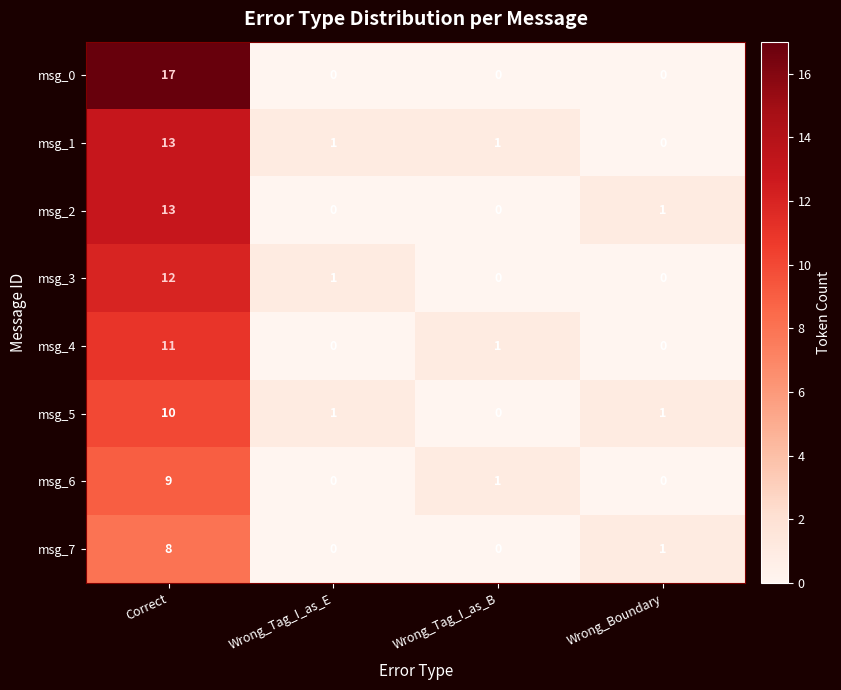

What is the sum of all msg_7 values?

9